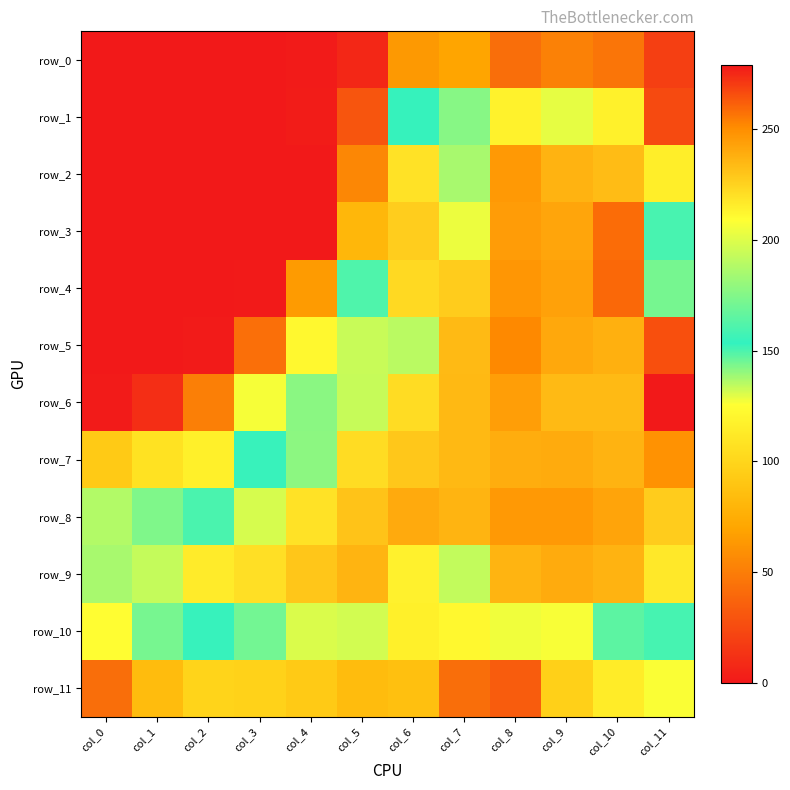

True or false: row_8 has a value of 245.8 at col_8.

True